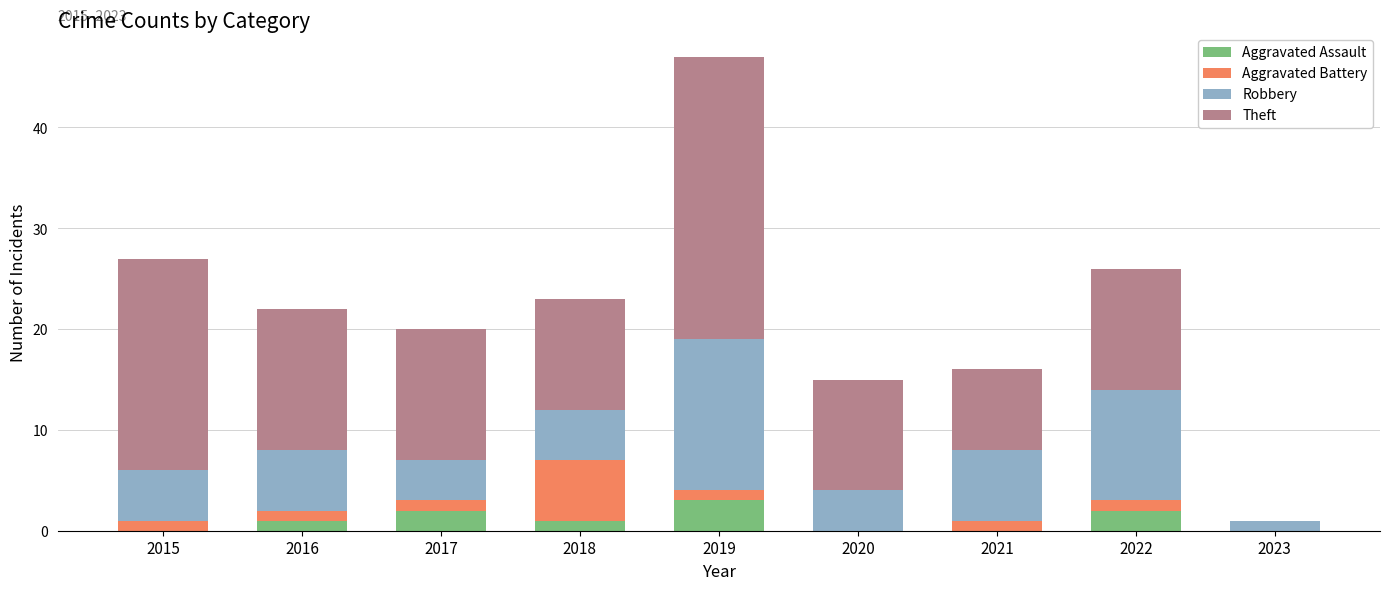

How many categories are shown in the chart?

9